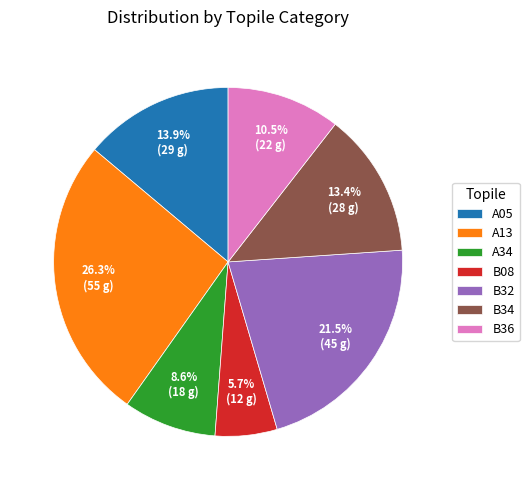

Which category has the smallest portion of the pie?

B08